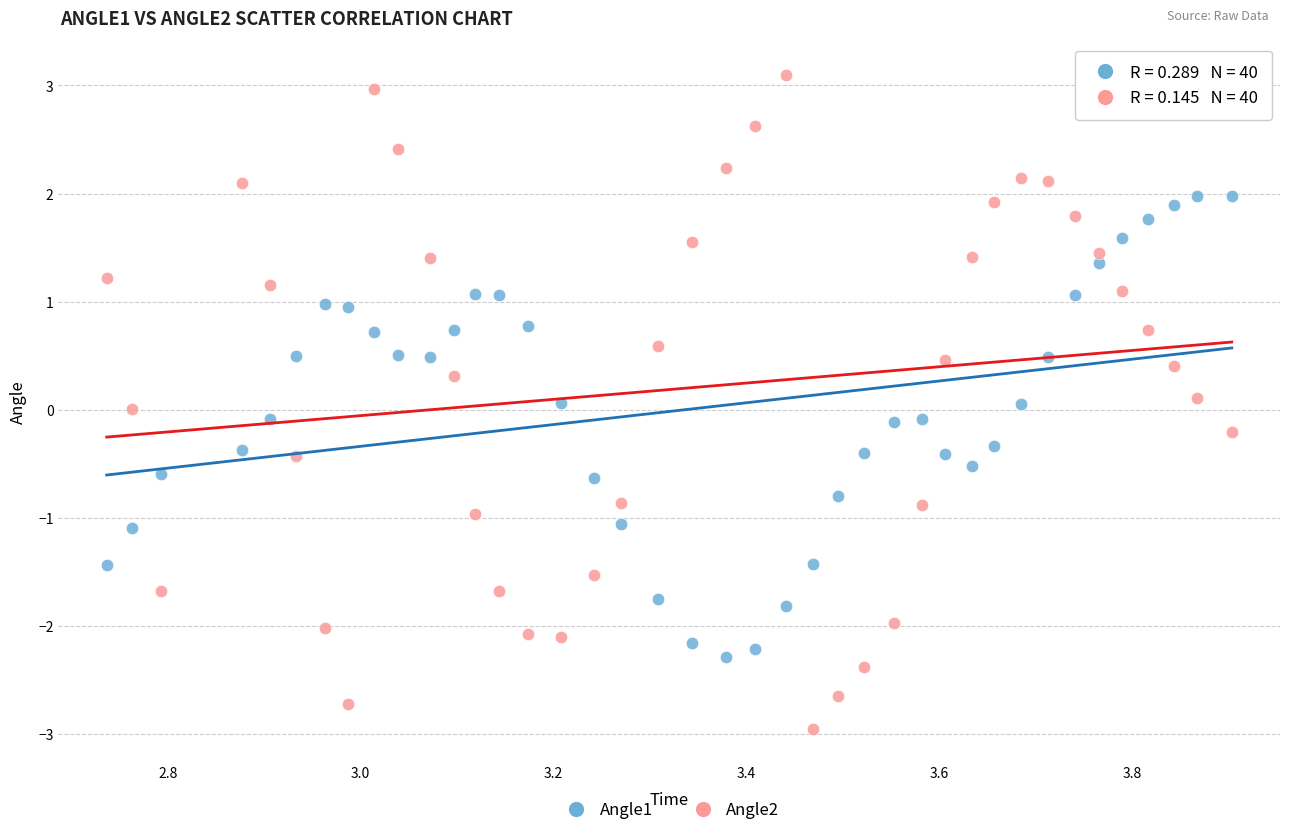

Which series contains the lowest Y value?

Angle2